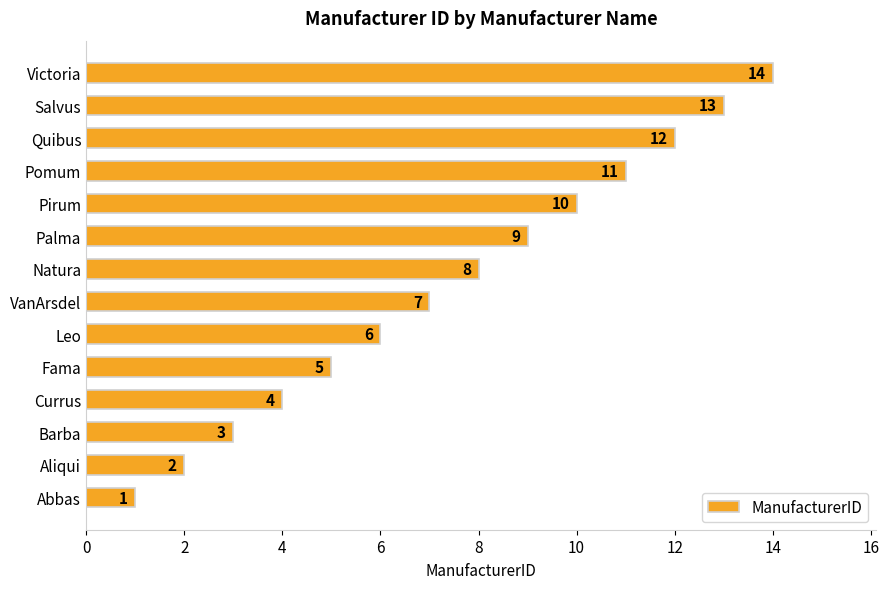

How many data points does each series have?

14